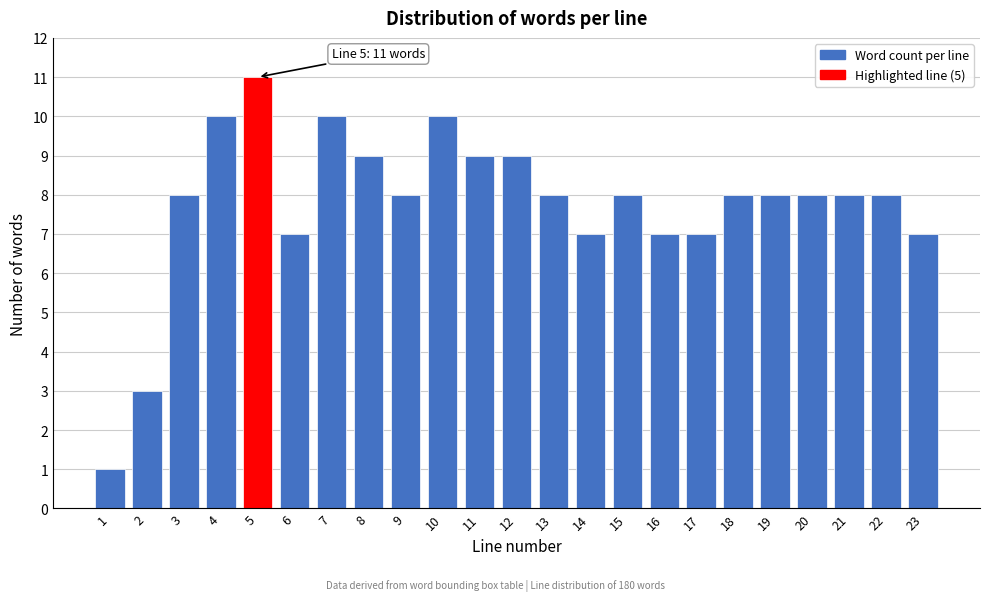

Reading right to left, extract all data points from this chart.

23=7	22=8	21=8	20=8	19=8	18=8	17=7	16=7	15=8	14=7	13=8	12=9	11=9	10=10	9=8	8=9	7=10	6=7	5=11	4=10	3=8	2=3	1=1